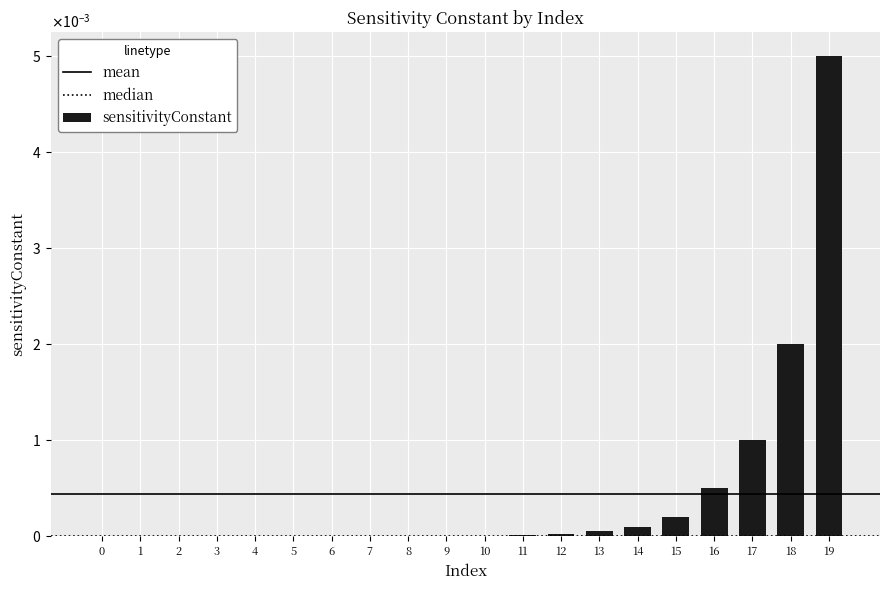

Are the bars grouped side by side (vs. stacked)?

No